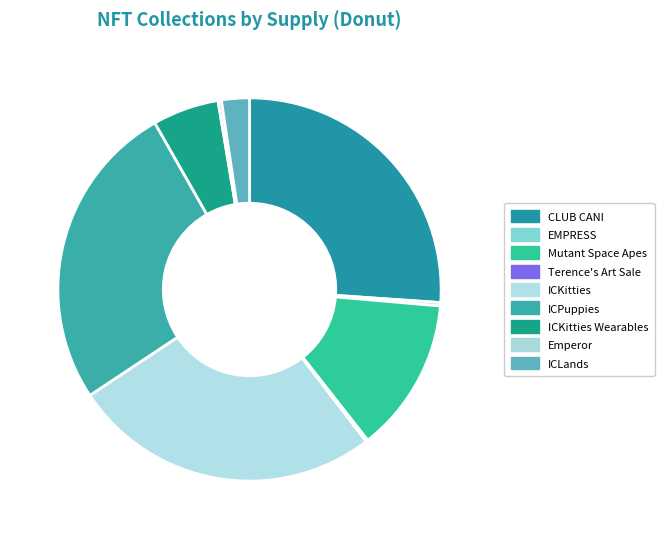

True or false: EMPRESS accounts for 0% of the total.

True